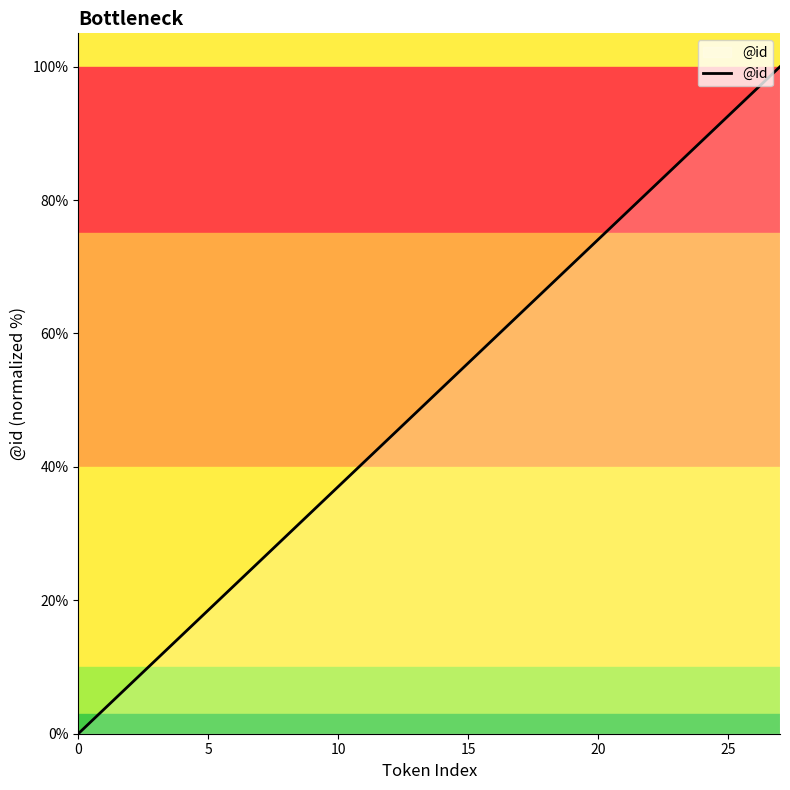

Reading left to right, transcribe all the data shown in this chart.

0.0	3.7	7.4	11.1	14.8	18.5	22.2	25.9	29.6	33.3	37.0	40.7	44.4	48.1	51.9	55.6	59.3	63.0	66.7	70.4	74.1	77.8	81.5	85.2	88.9	92.6	96.3	100.0